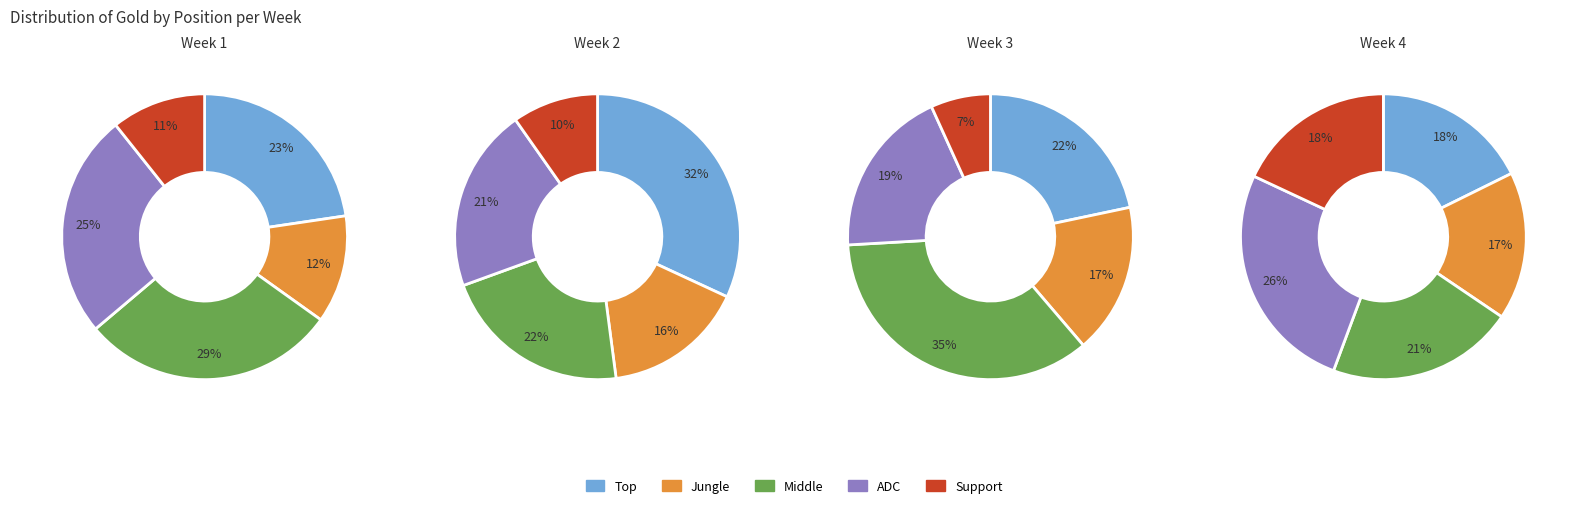

To the nearest percent, what is the difference between the 2 and 1 slice percentages?

14%